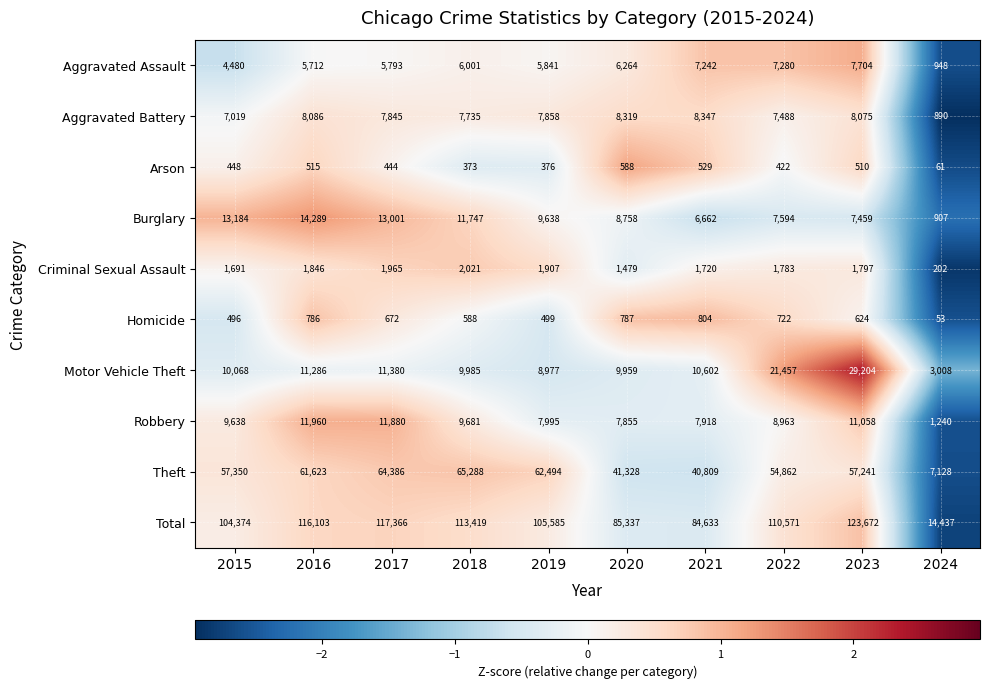

At which category is the sum across all series the highest?

2023